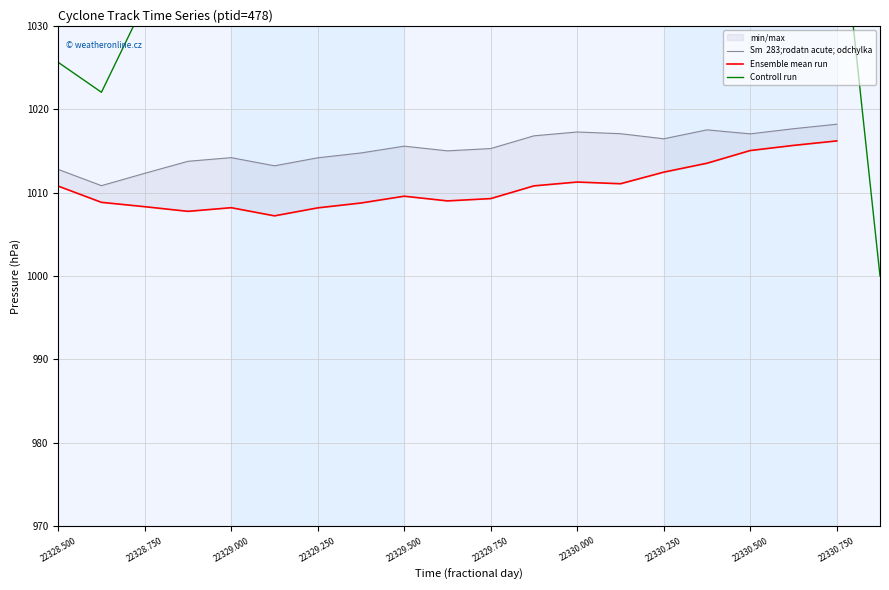

What position from the left is 22330.250?

15